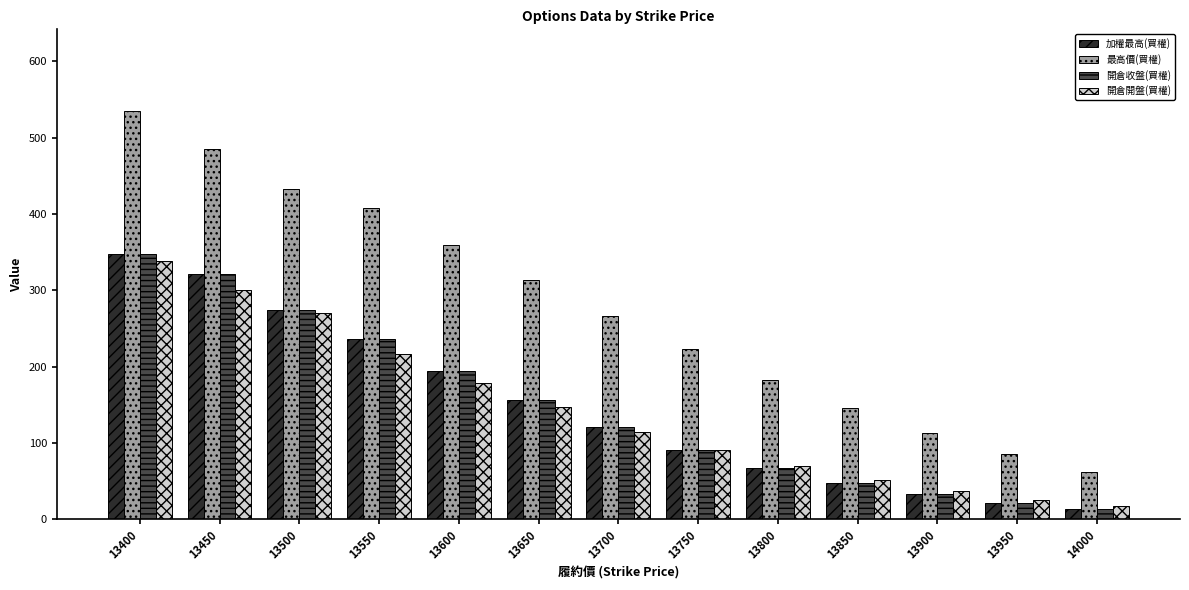

Between 13400 and 13850, which series saw the biggest shift?

最高價(買權)